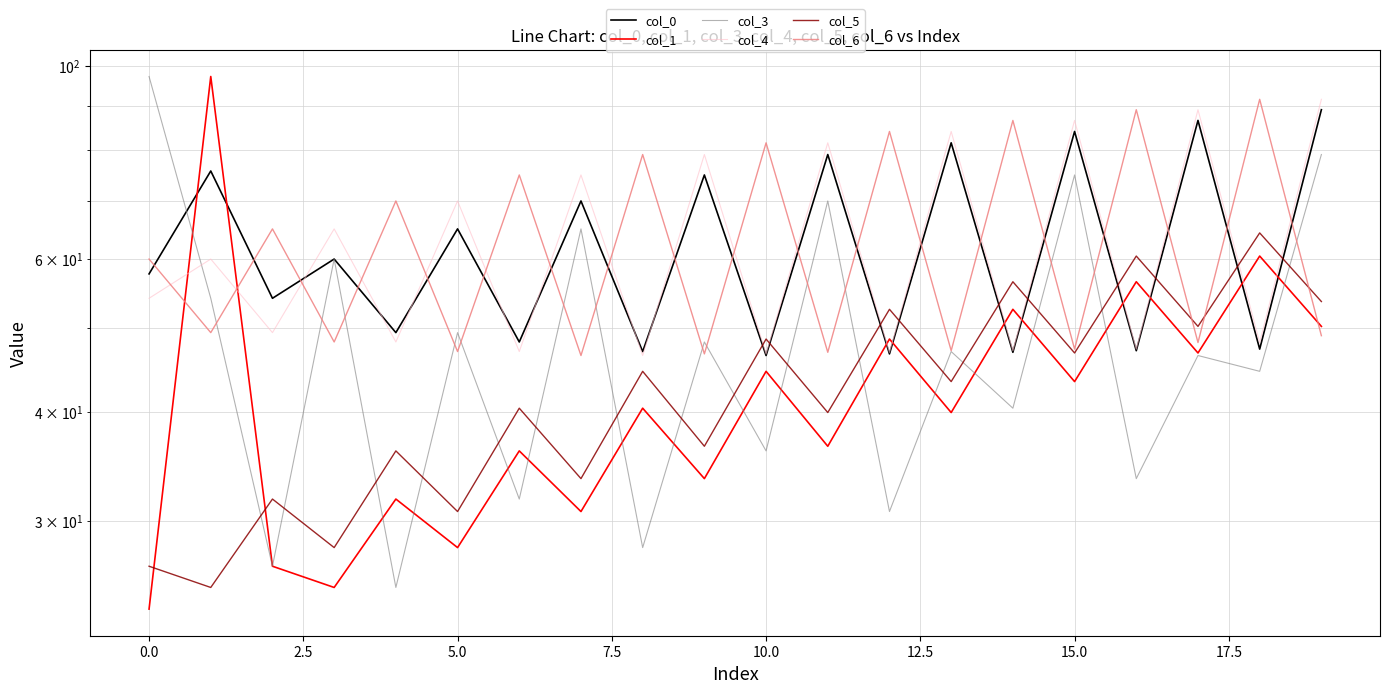

How many data points does each series have?

20